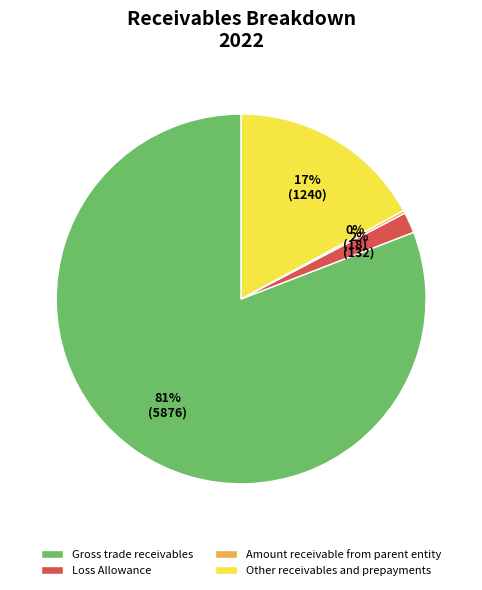

Is there a majority slice in this chart?

Yes